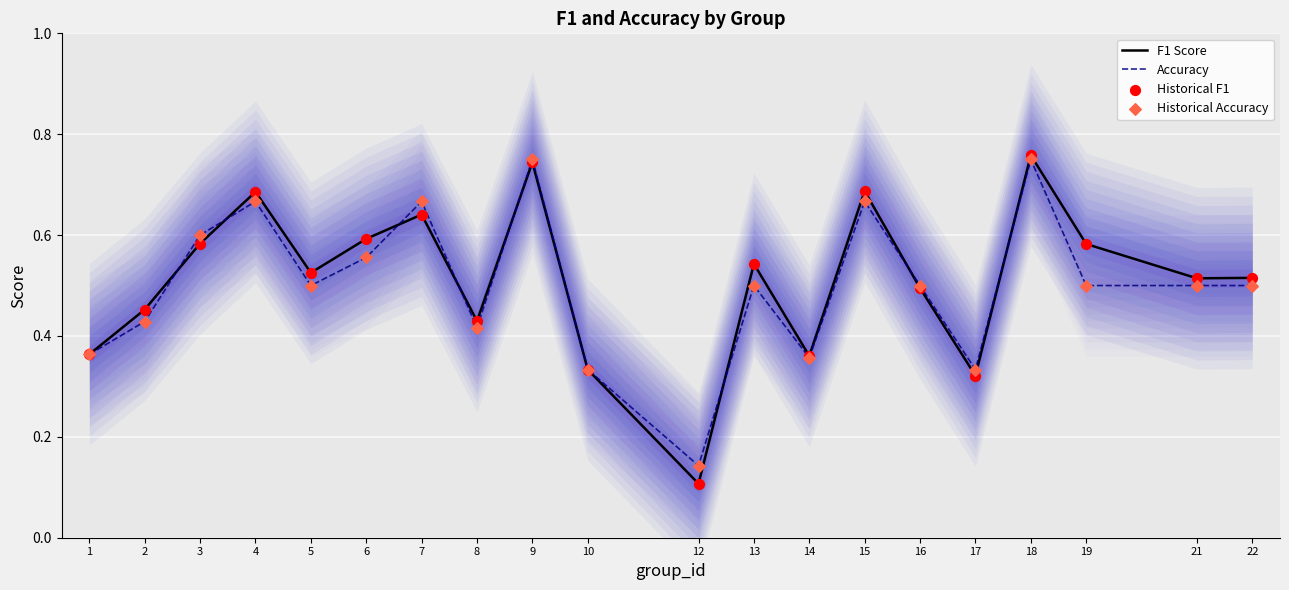

What is the total value across all series at 13?

2.1